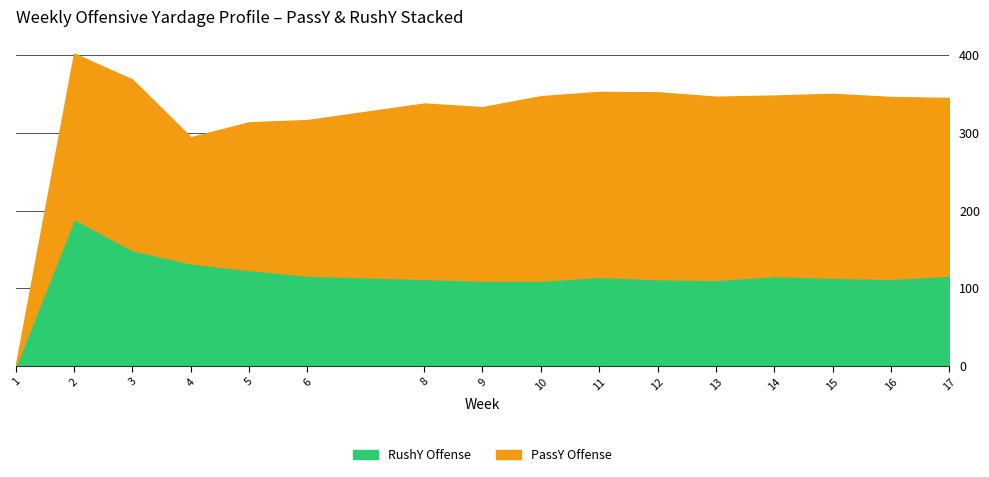

Which series has the largest total across all categories?

PassY Offense